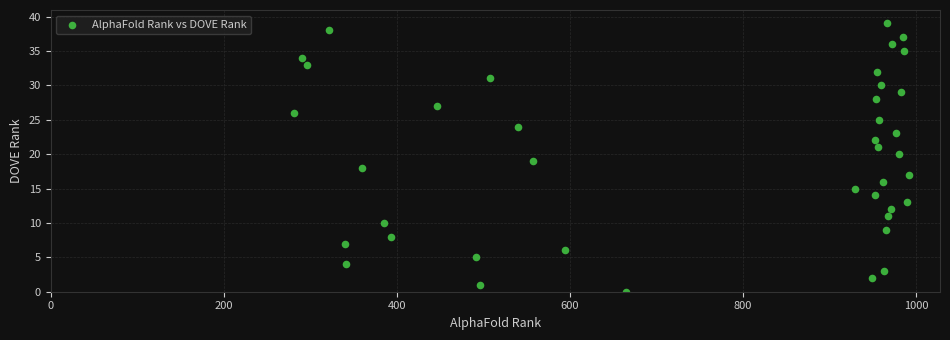

What is the range of Y values (max minus min)?

39